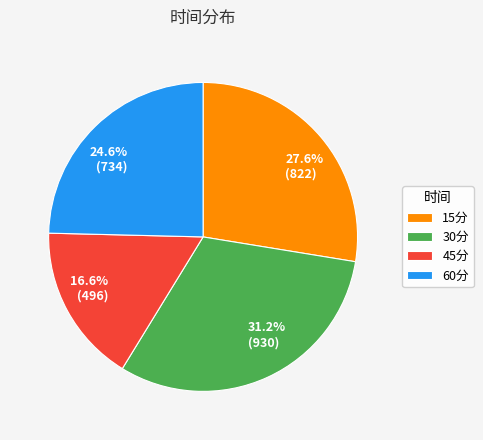

To the nearest percent, what is the difference between the 30分 and 15分 slice percentages?

4%